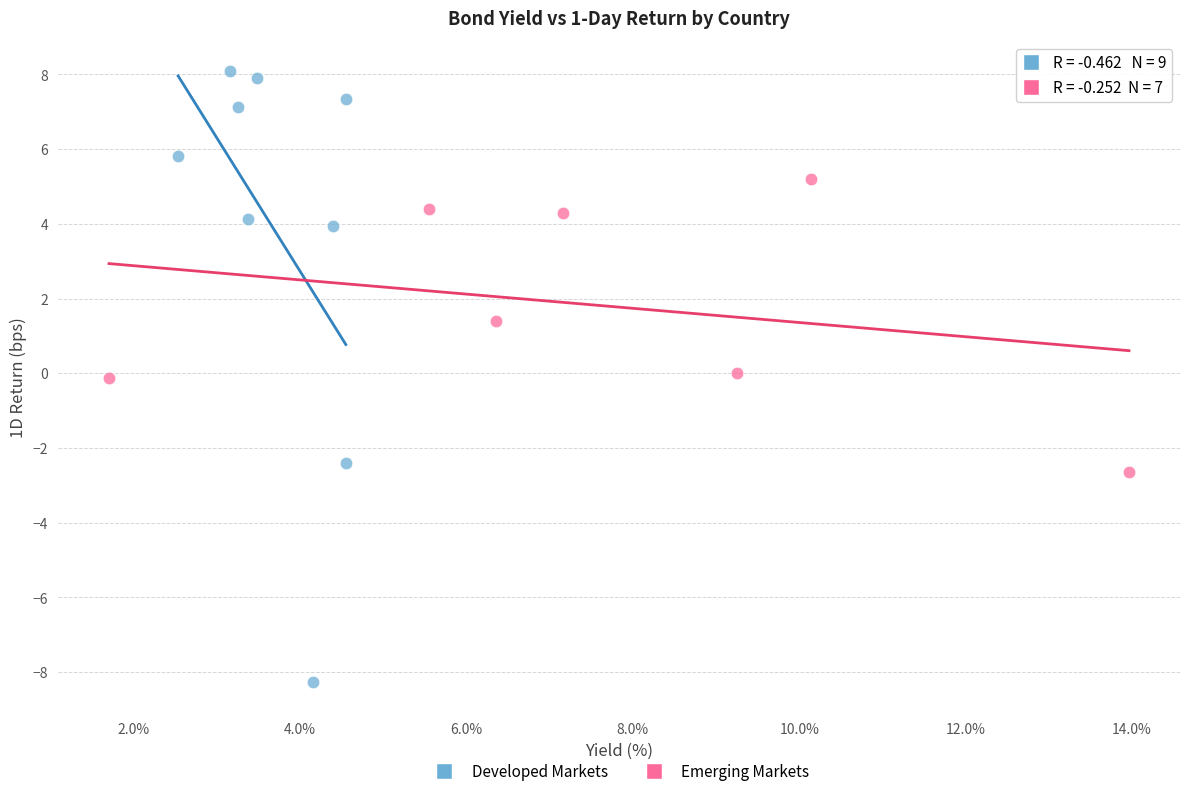

Which series contains the highest Y value?

Developed Markets